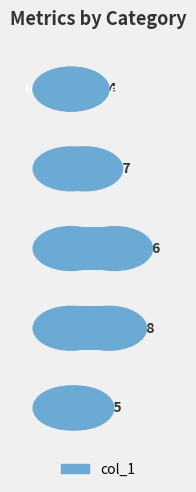

What is the sum of all values?

0.7